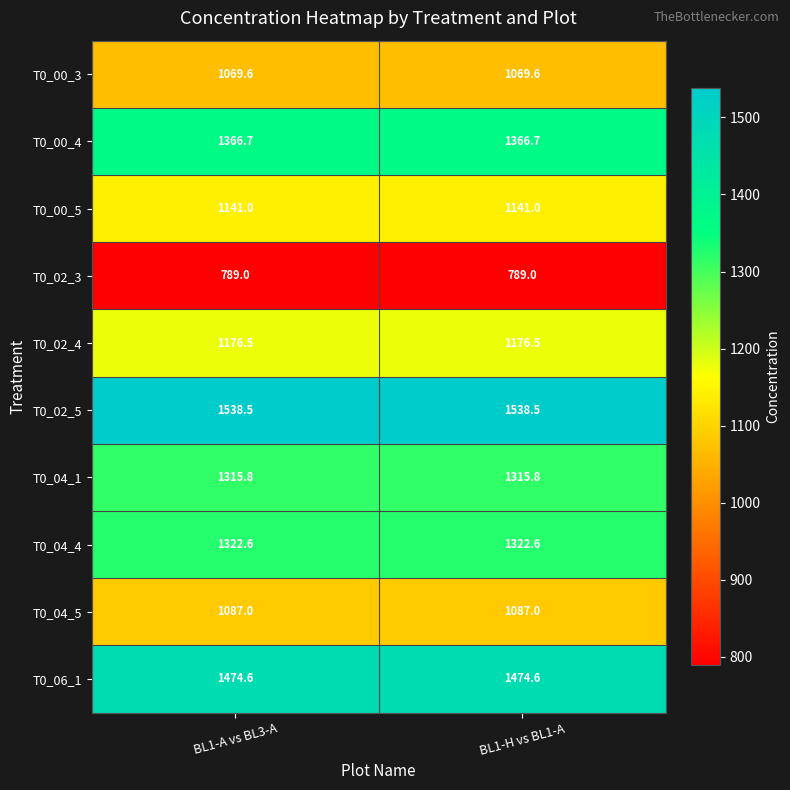

The value of T0_06_1 at BL1-A vs BL3-A is 1474.6. True or false?

True